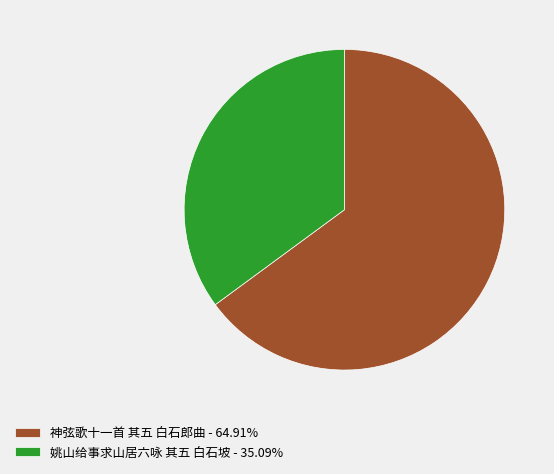

What is the largest slice in the pie chart?

神弦歌十一首 其五 白石郎曲